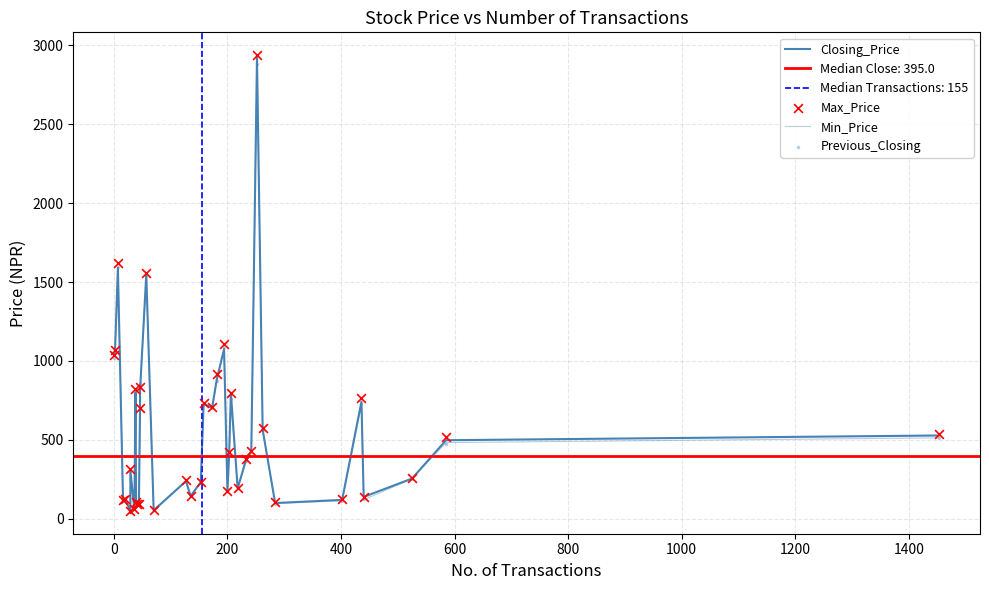

Which series has the largest Y range (max minus min)?

Max_Price